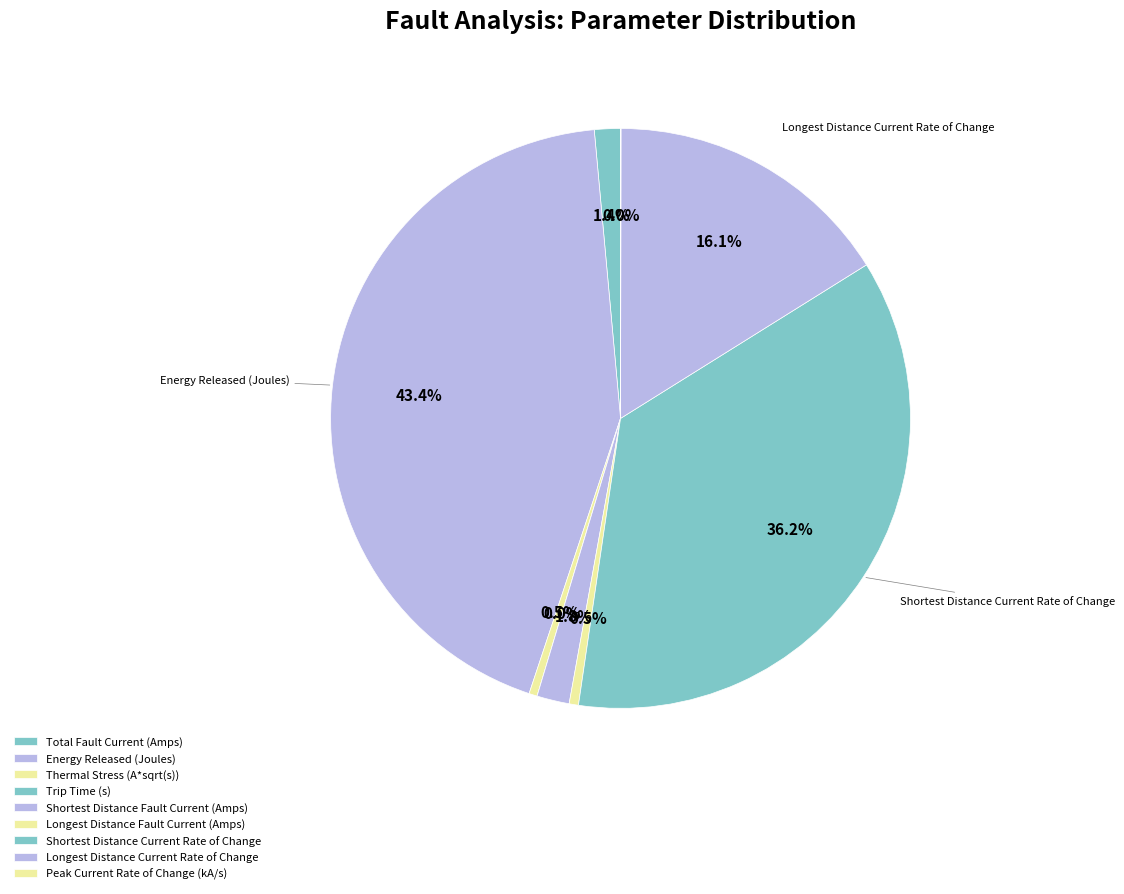

Is there a majority slice in this chart?

No